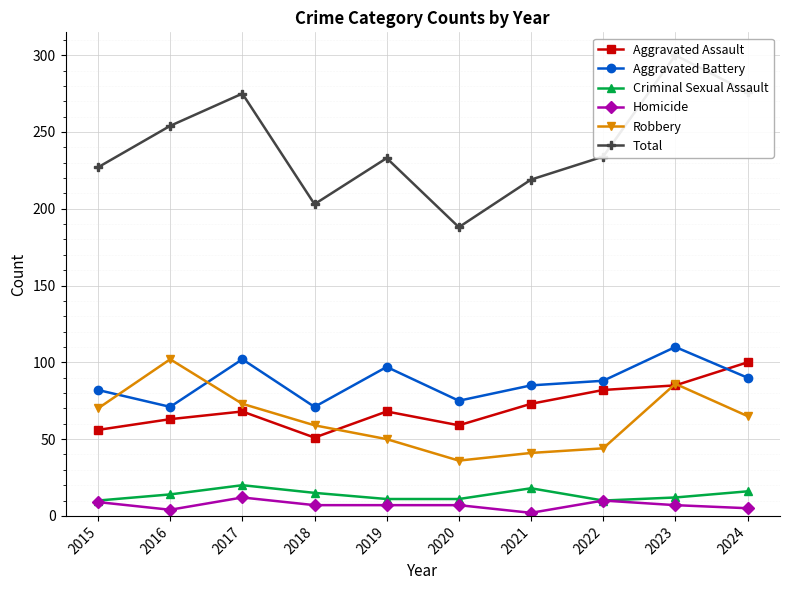

What is the smallest value displayed?

2